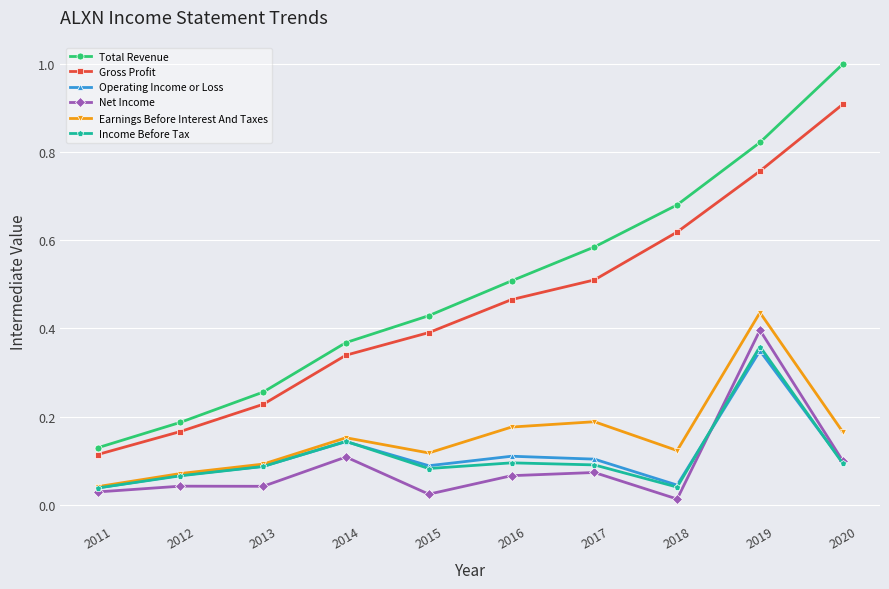

True or false: Gross Profit has more than 1 interior local peaks.

False